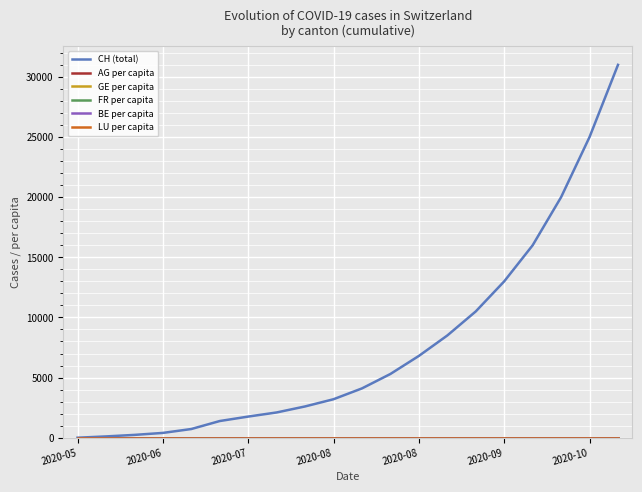

Which series has the largest total across all categories?

CH (total)